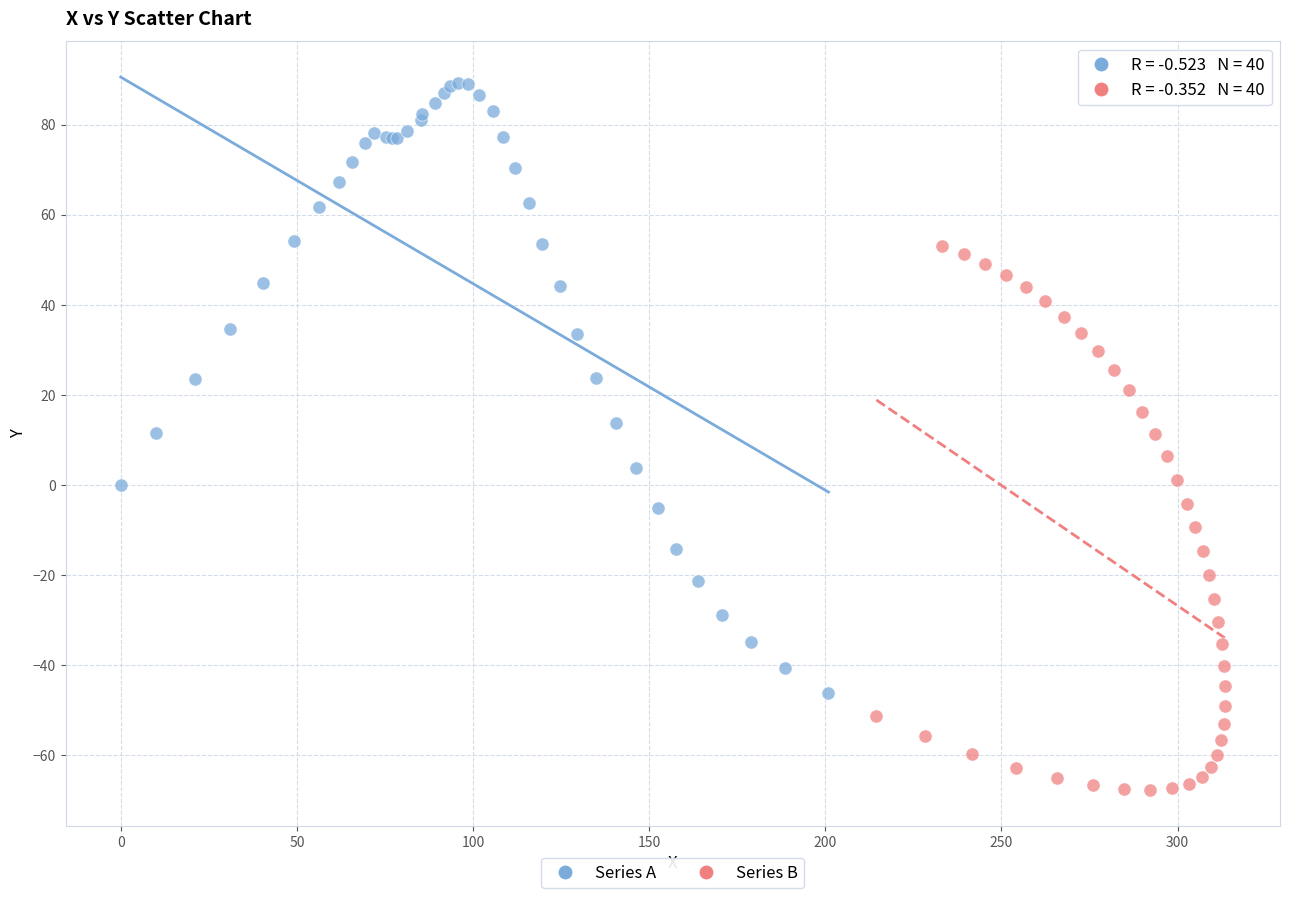

Which series contains the lowest Y value?

Series B